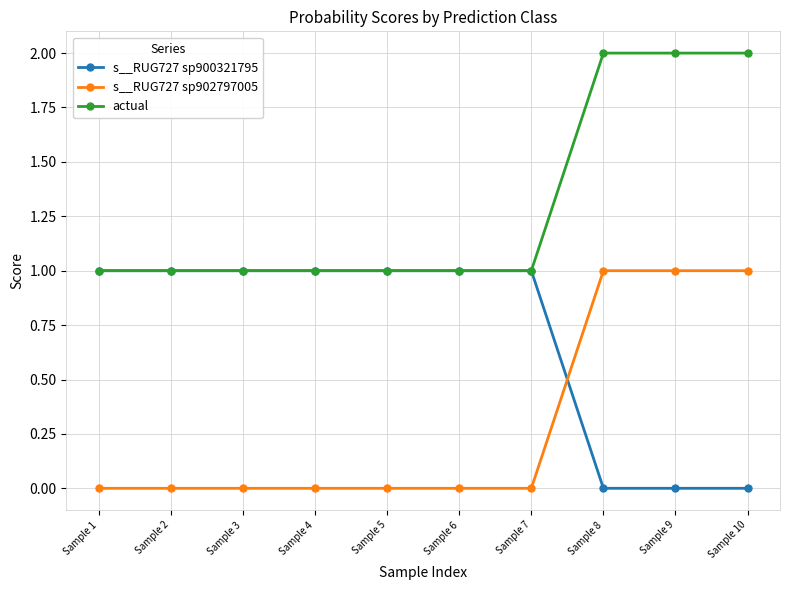

Count the number of data series in this chart.

3